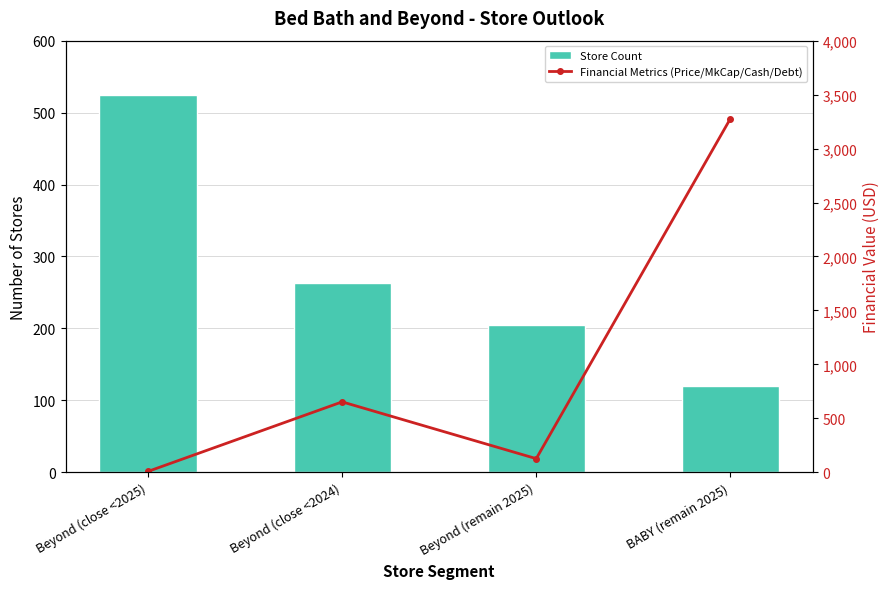

Rank the series by their maximum value, from lowest to highest.

Store Count, Financial Metrics (Price/MkCap/Cash/Debt)